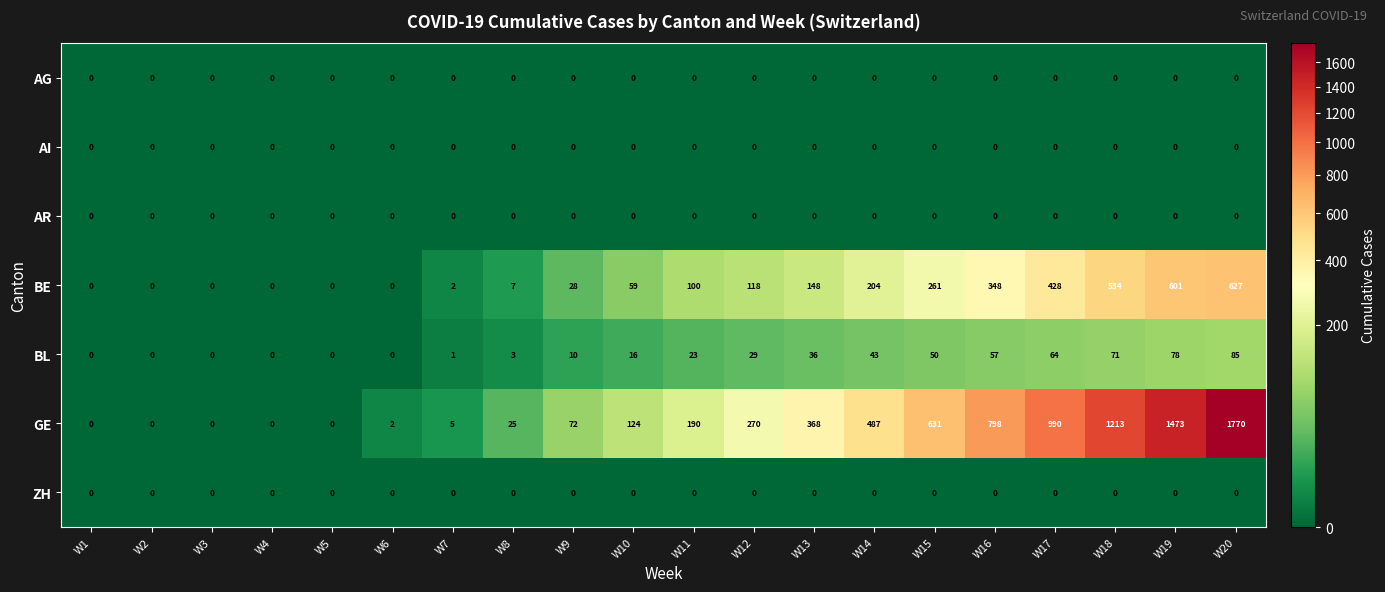

Which series has the widest spread of values?

GE